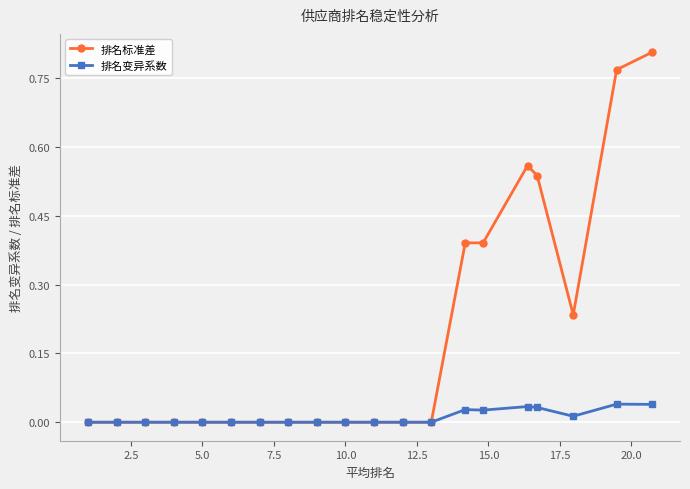

Which series has the widest spread of values?

排名标准差